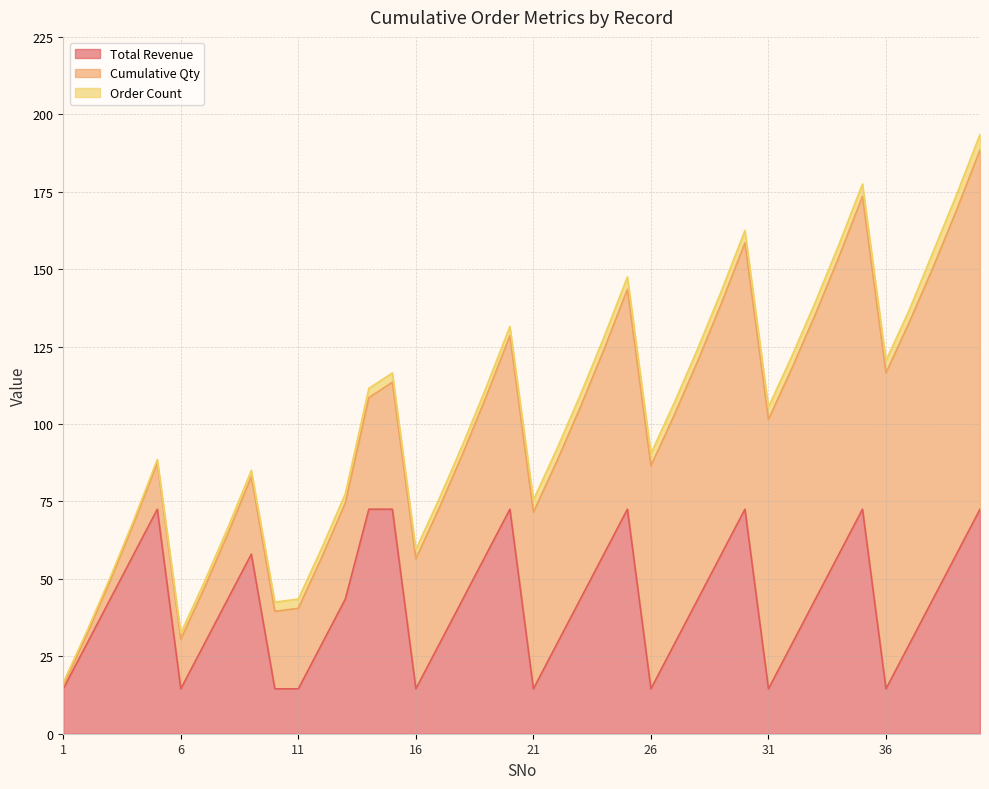

Reading left to right, transcribe all the data shown in this chart.

Total Revenue: 14.5	29.0	43.5	58.0	72.5	14.5	29.0	43.5	58.0	14.5	14.5	29.0	43.5	72.5	72.5	14.5	29.0	43.5	58.0	72.5	14.5	29.0	43.5	58.0	72.5	14.5	29.0	43.5	58.0	72.5	14.5	29.0	43.5	58.0	72.5	14.5	29.0	43.5	58.0	72.5
Cumulative Qty: 1.0	3.0	6.0	10.0	15.0	16.0	18.0	21.0	25.0	25.0	26.0	28.0	31.0	36.0	41.0	42.0	44.0	47.0	51.0	56.0	57.0	59.0	62.0	66.0	71.0	72.0	74.0	77.0	81.0	86.0	87.0	89.0	92.0	96.0	101.0	102.0	104.0	107.0	111.0	116.0
Order Count: 1.0	1.0	1.0	1.0	1.0	2.0	2.0	2.0	2.0	3.0	3.0	3.0	3.0	3.0	3.0	3.0	3.0	3.0	3.0	3.0	4.0	4.0	4.0	4.0	4.0	4.0	4.0	4.0	4.0	4.0	4.0	4.0	4.0	4.0	4.0	4.0	4.0	5.0	5.0	5.0